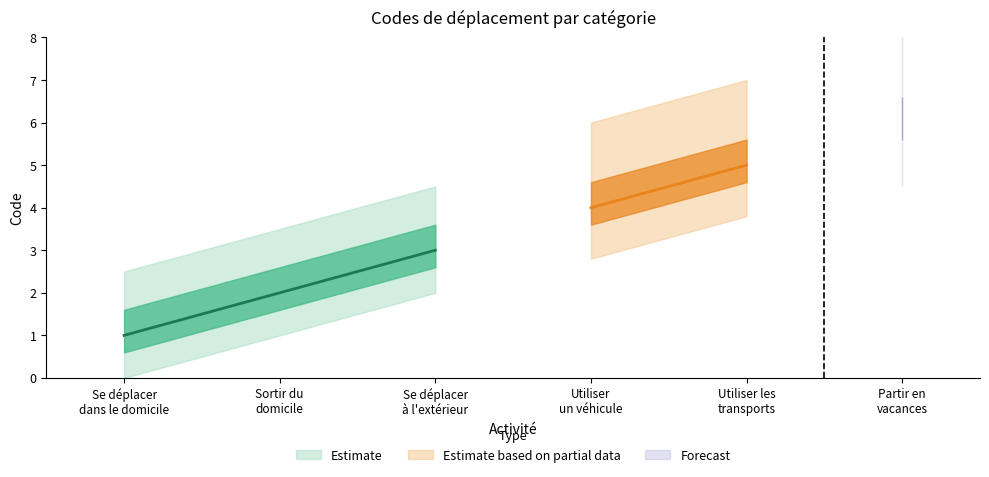

What position from the right is Utiliser les
transports?

2